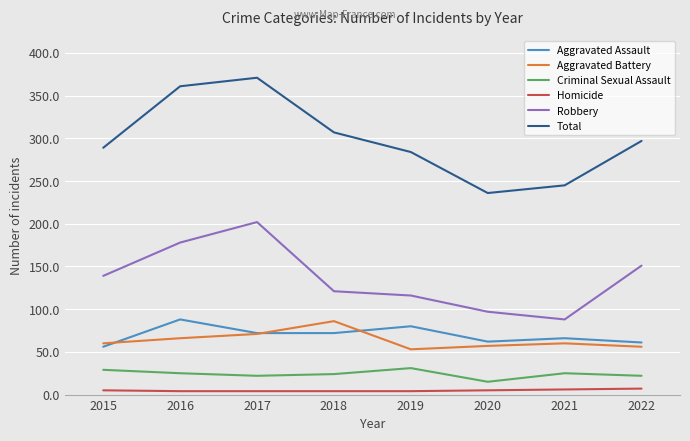

The Robbery series shows 178 at 2016. True or false?

True